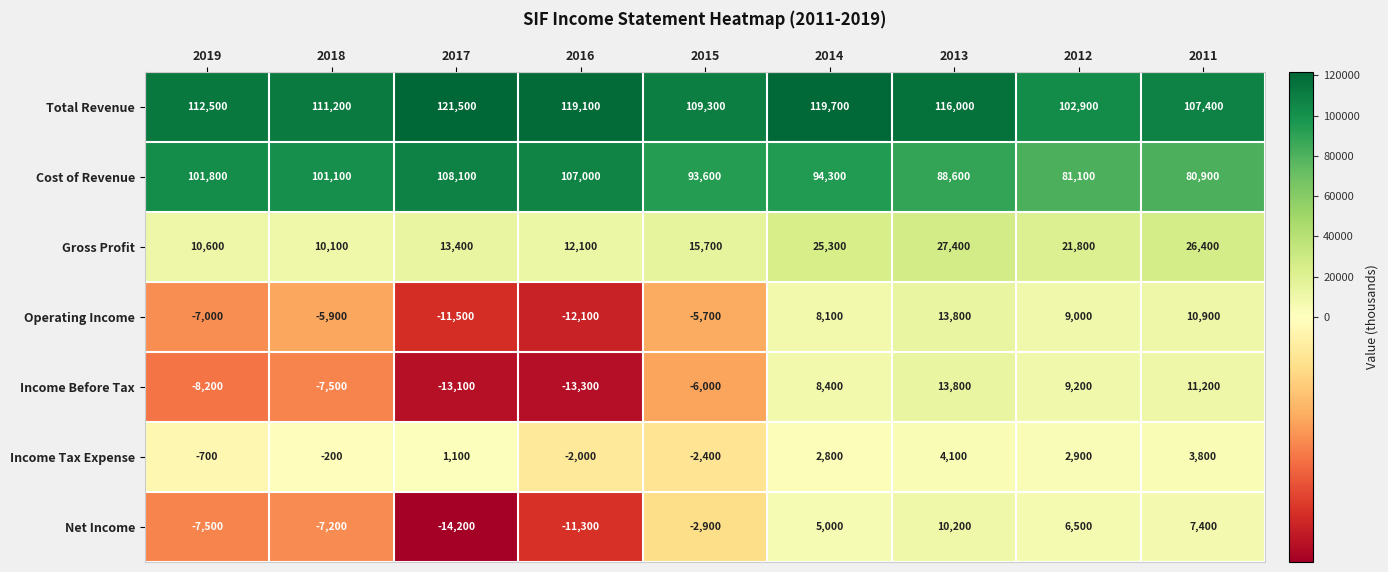

Which series has the largest total across all categories?

Total Revenue